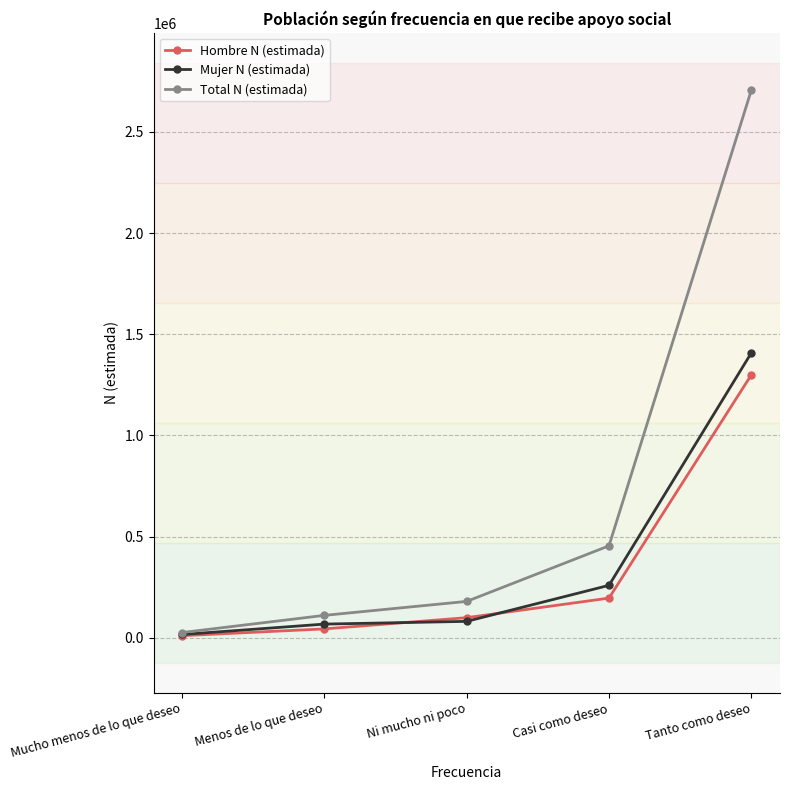

The value of Hombre N (estimada) at Menos de lo que deseo is 43207. True or false?

True